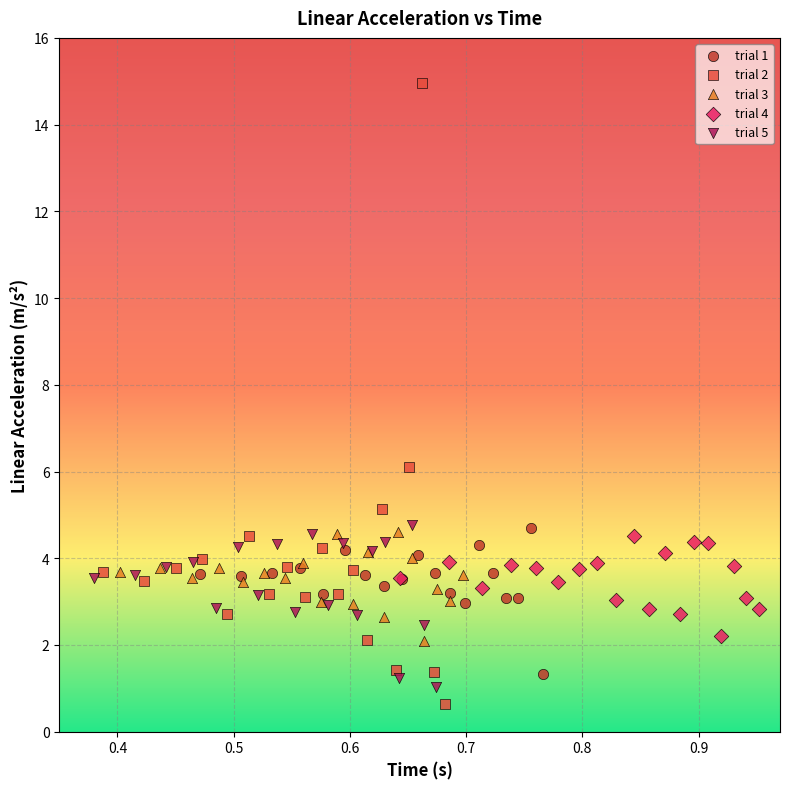

Which series has the largest Y range (max minus min)?

trial 2